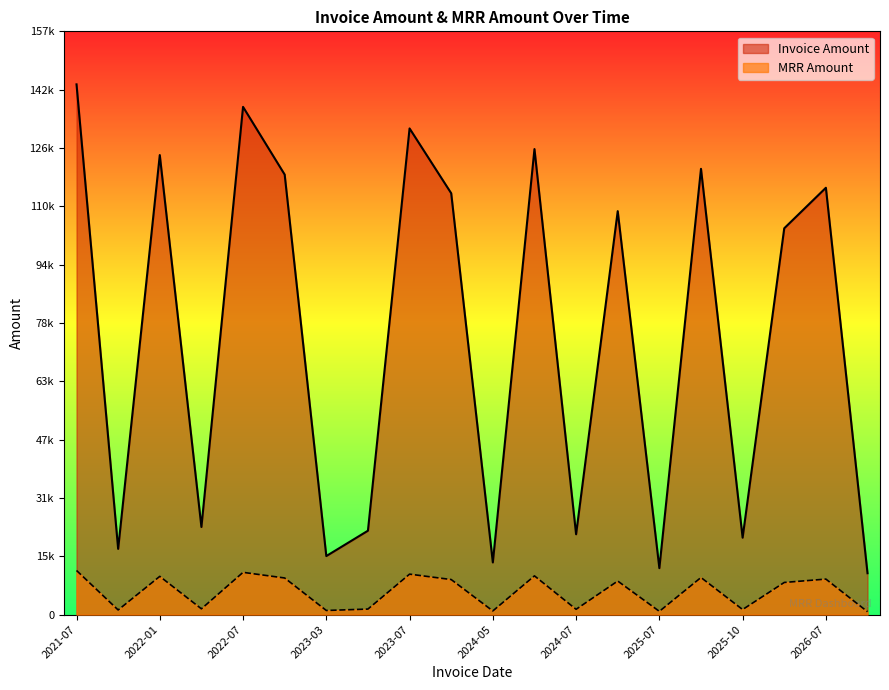

At which label does Invoice Amount first exceed 109292?

2021-07